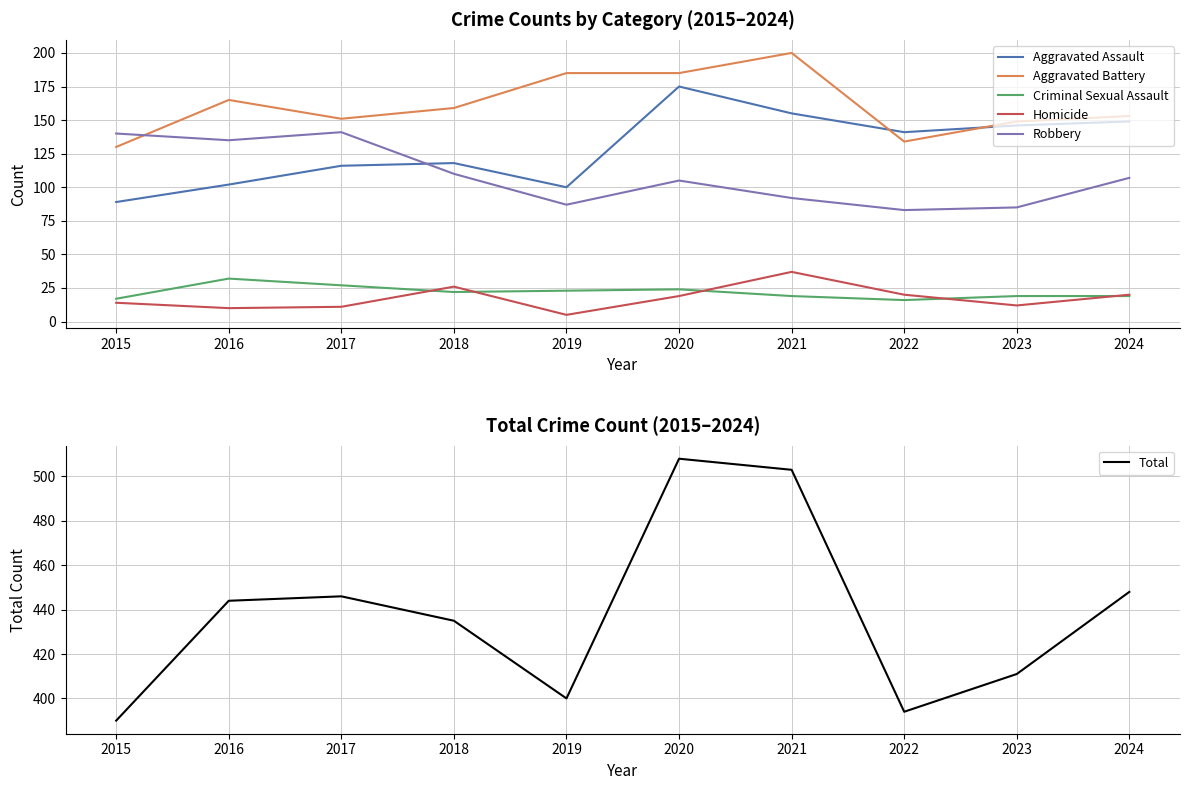

What is the difference between the maximum and second lowest values in the Aggravated Assault series?

75